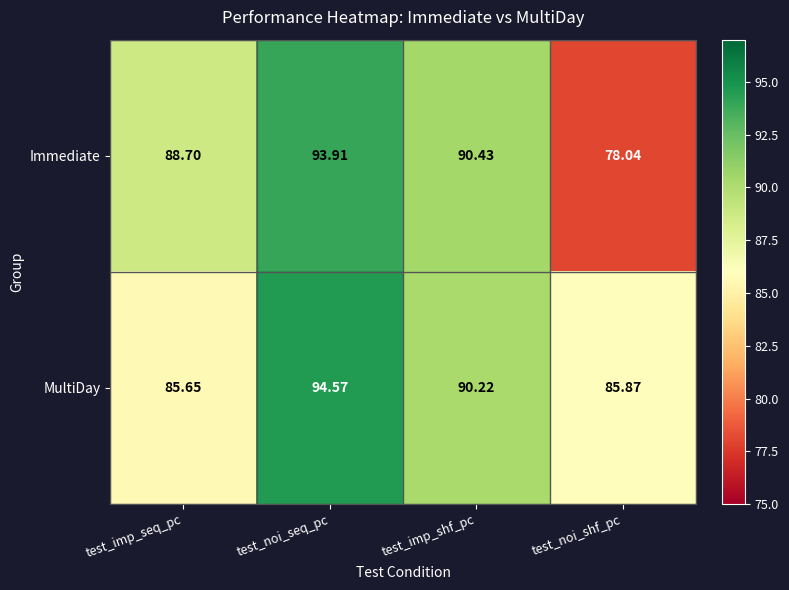

Where does the Immediate series first go above 90?

test_noi_seq_pc